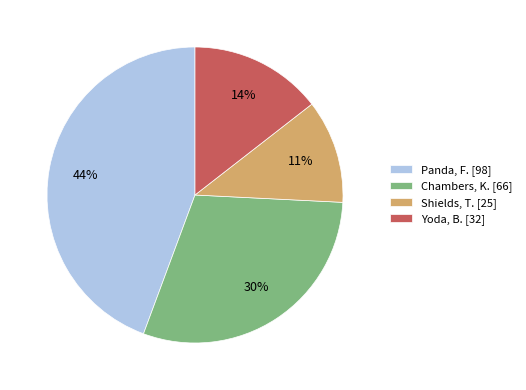

To the nearest percent, what portion does Chambers, K. represent?

30%